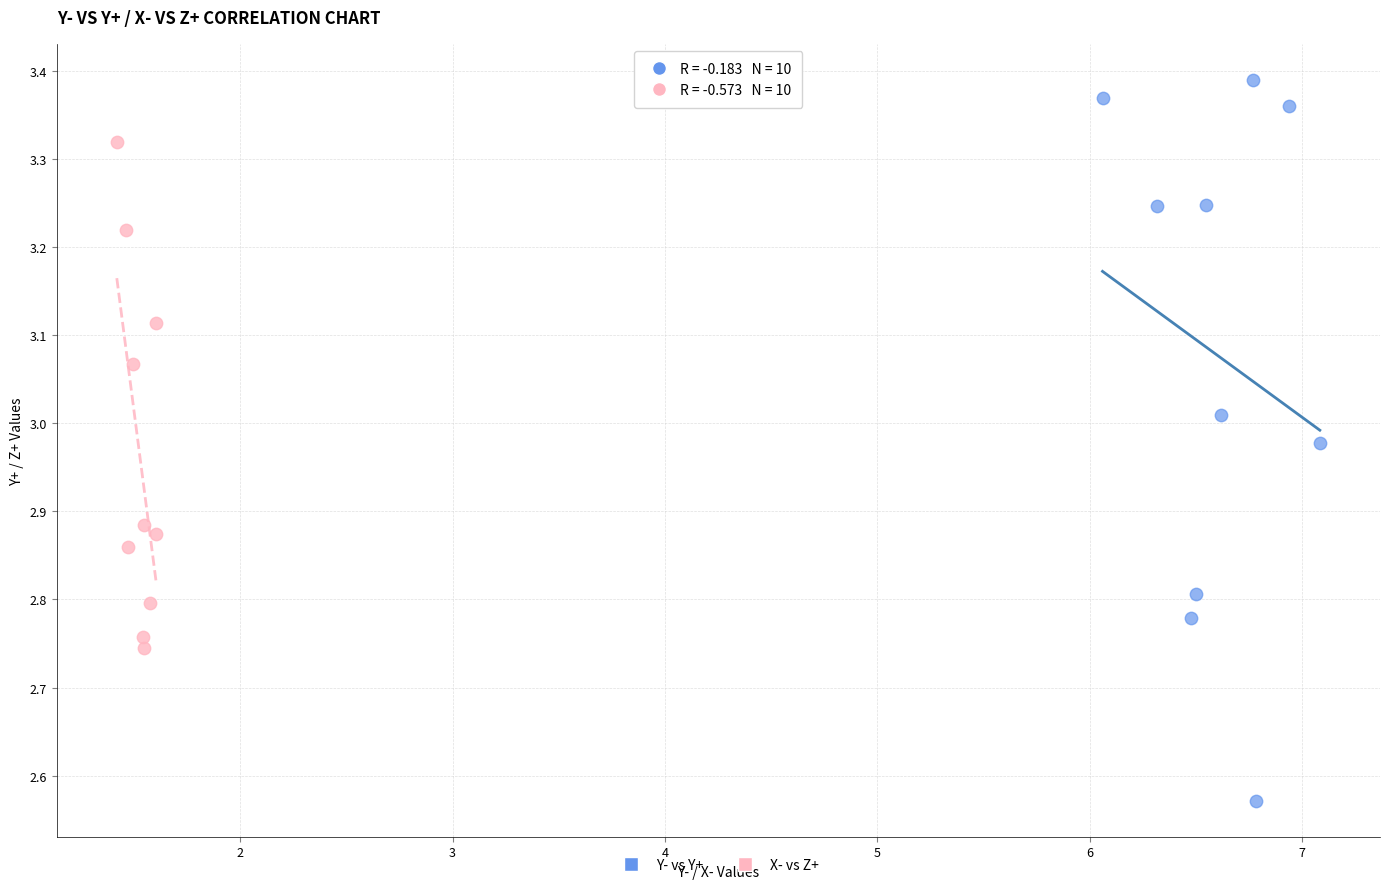

Which series reaches the minimum Y coordinate?

Y- vs Y+